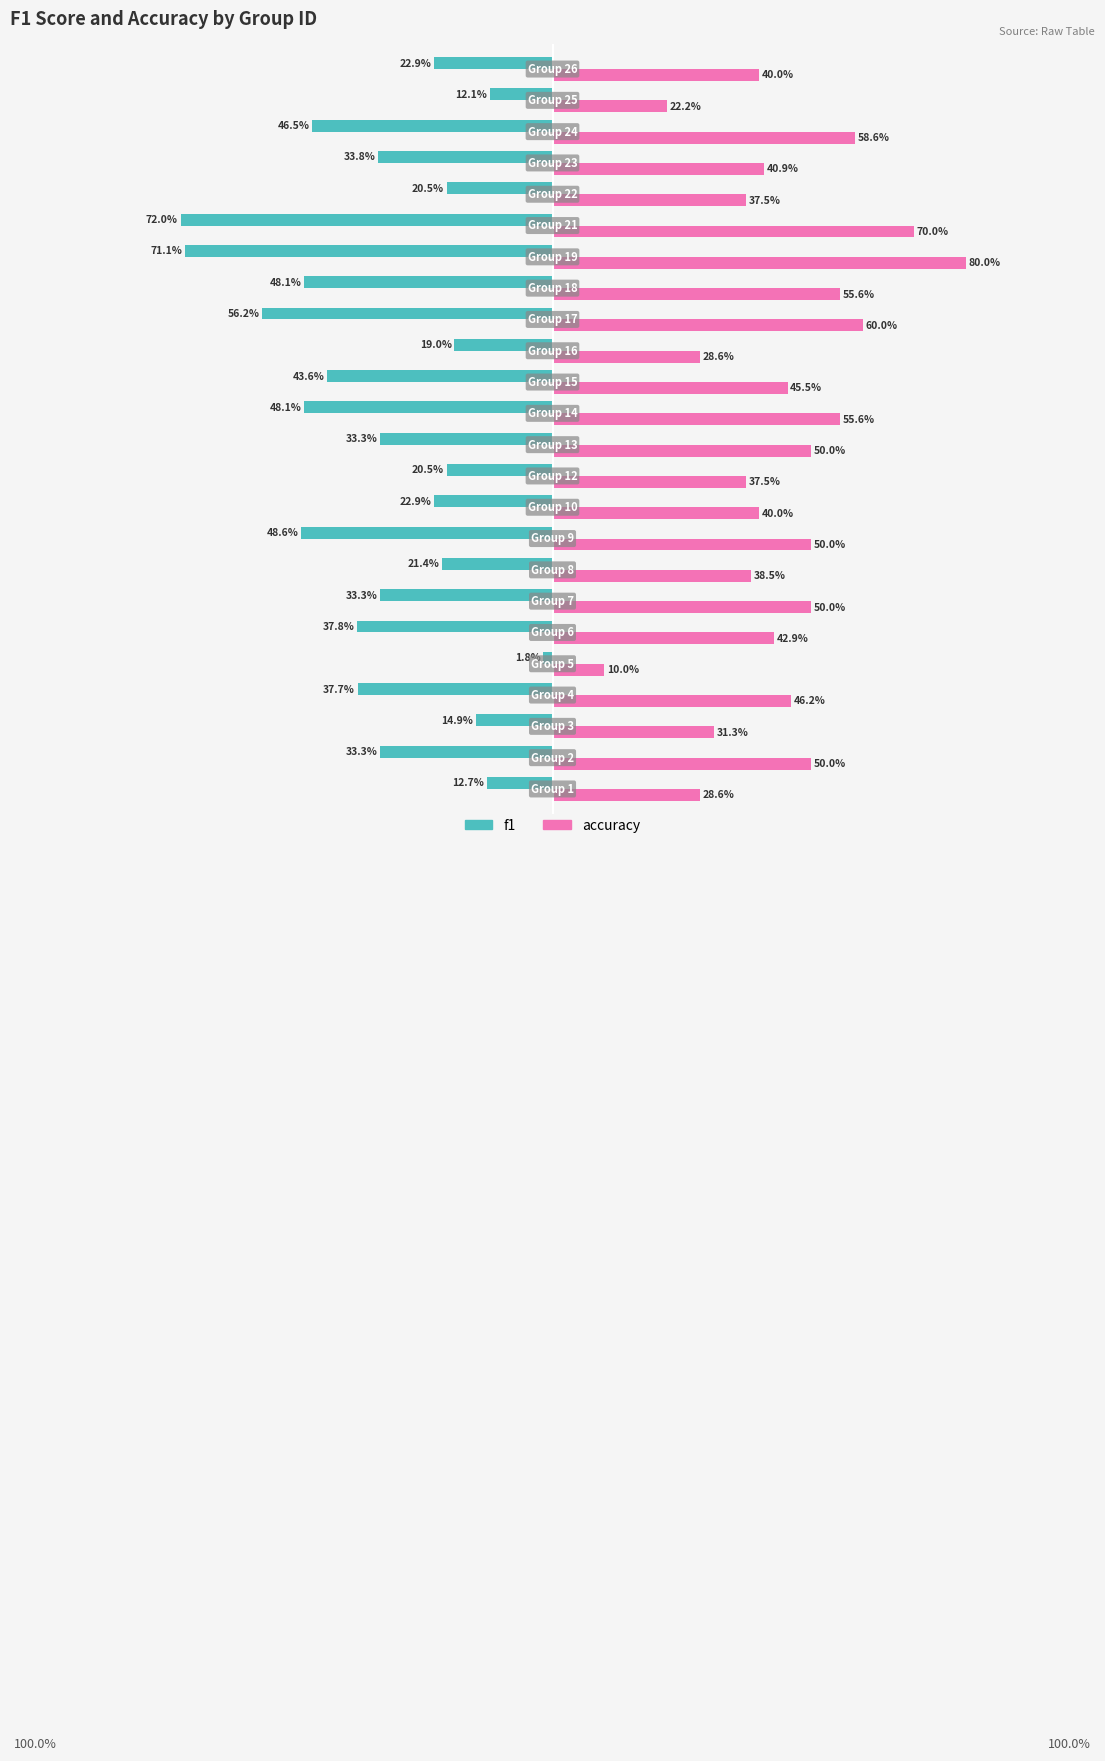

What is the lowest value of the accuracy series?

0.1